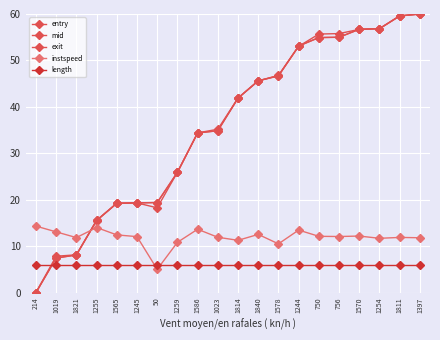

Which series has the largest total across all categories?

exit